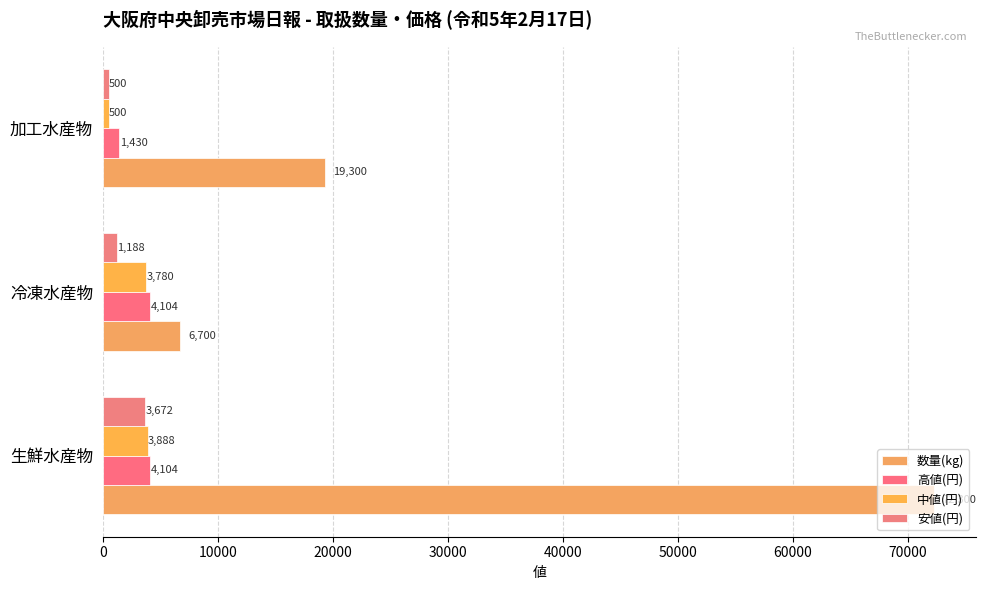

What is the value of the 数量(kg) bar at the 1st from the left?

72300